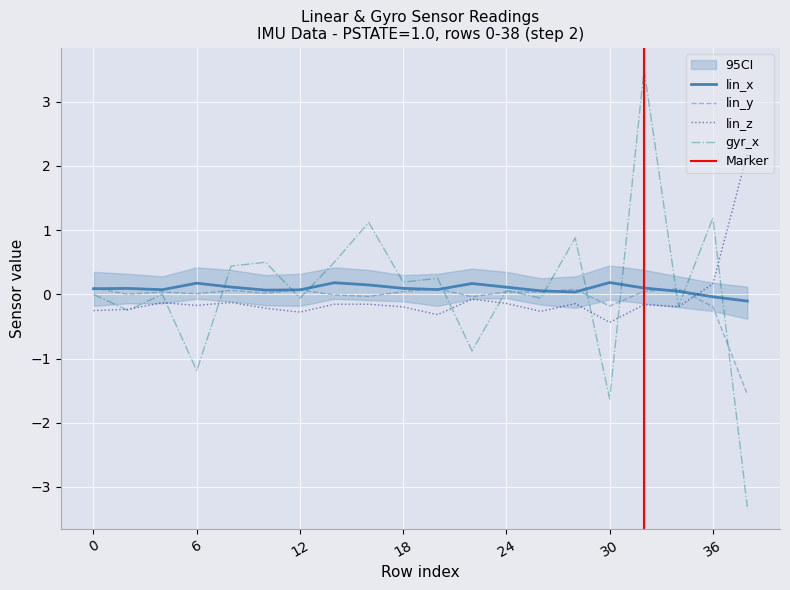

What is the value of the gyr_x point at the 15th from the left?

0.9